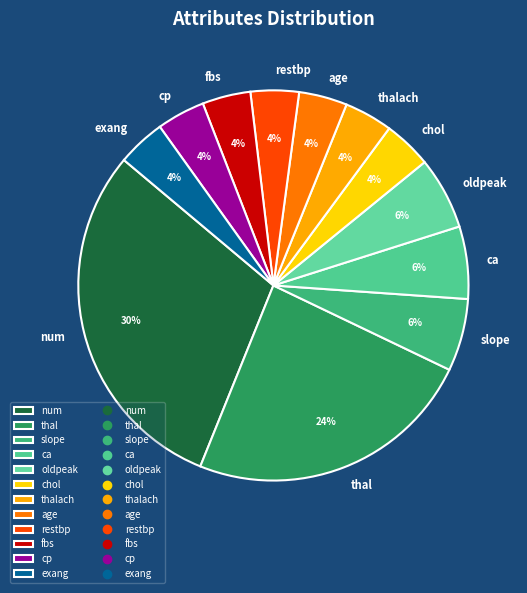

Is the sum of chol and ca greater than half?

No